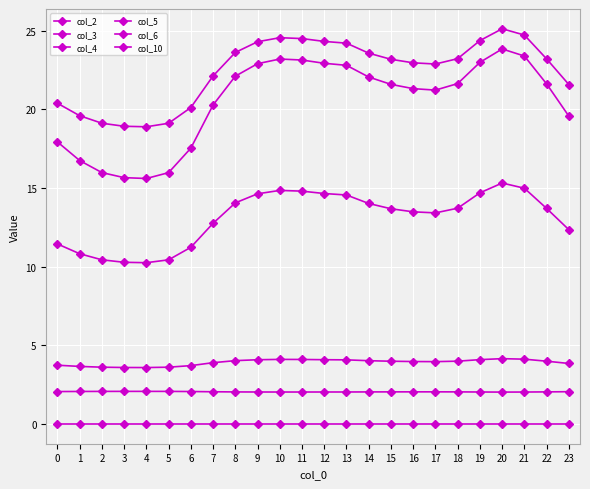

Rank the series at 6 from lowest to highest value.

col_6, col_5, col_2, col_3, col_10, col_4